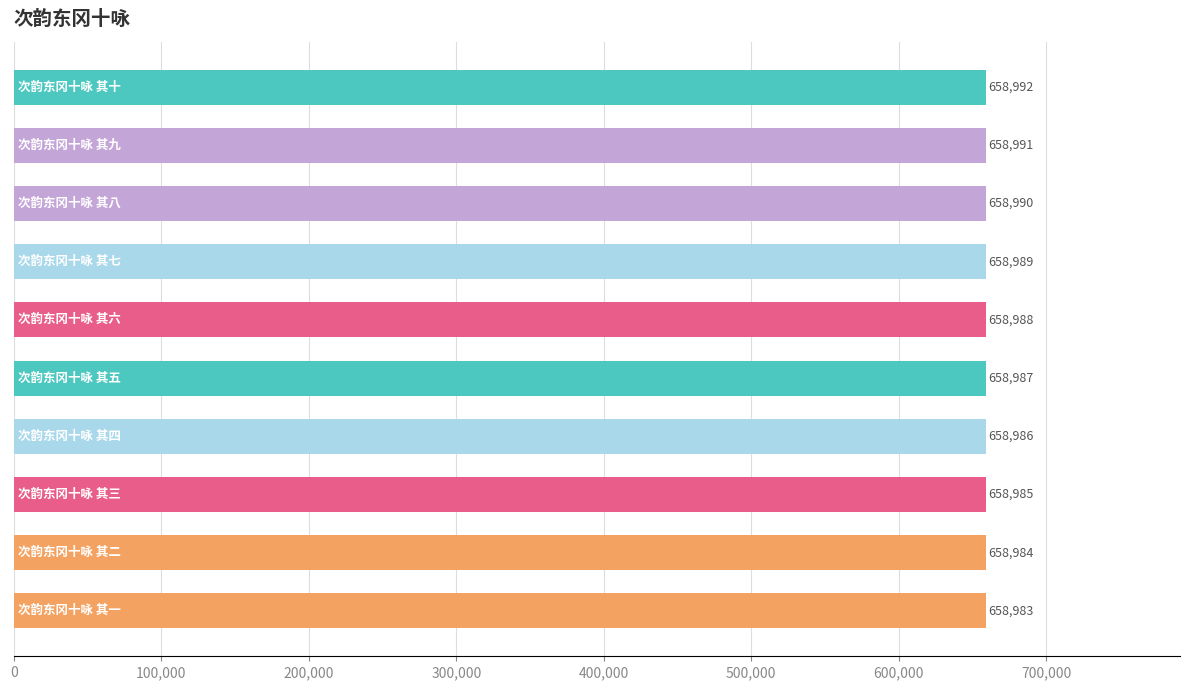

Reading top to bottom, extract all data points from this chart.

658992	658991	658990	658989	658988	658987	658986	658985	658984	658983